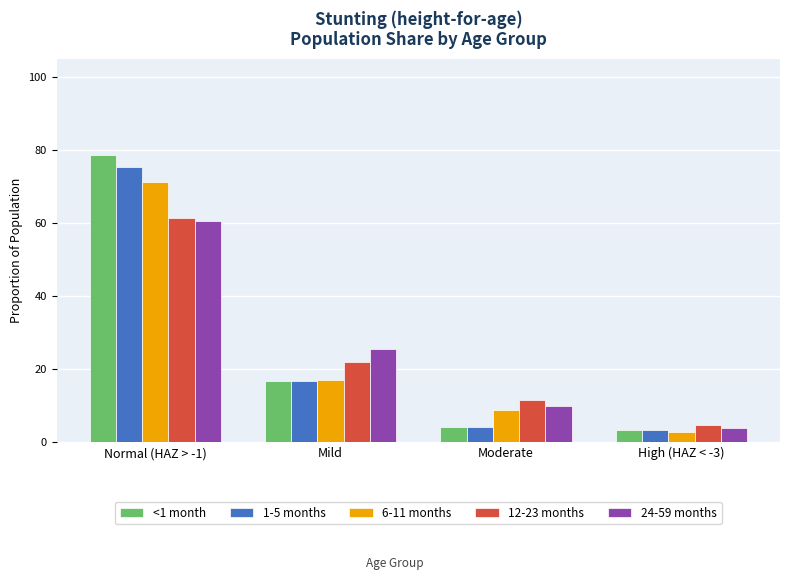

How many distinct data groups are displayed?

5